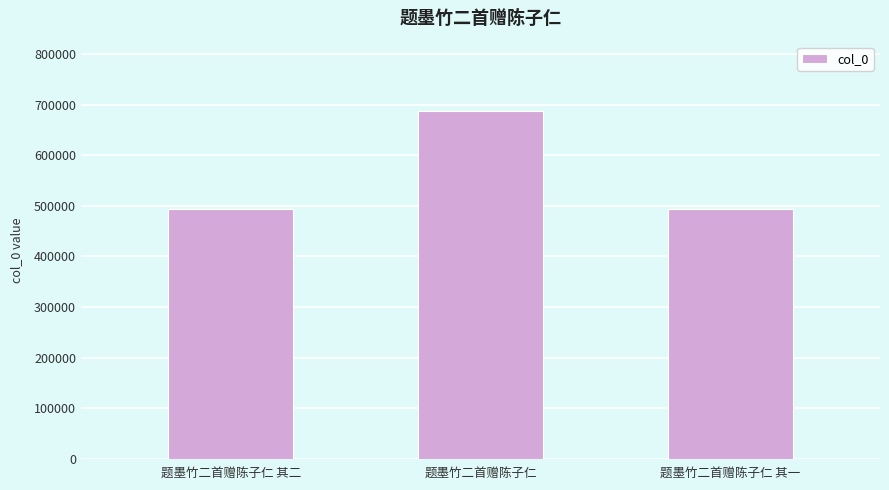

What is the minimum value shown in the chart?

492777